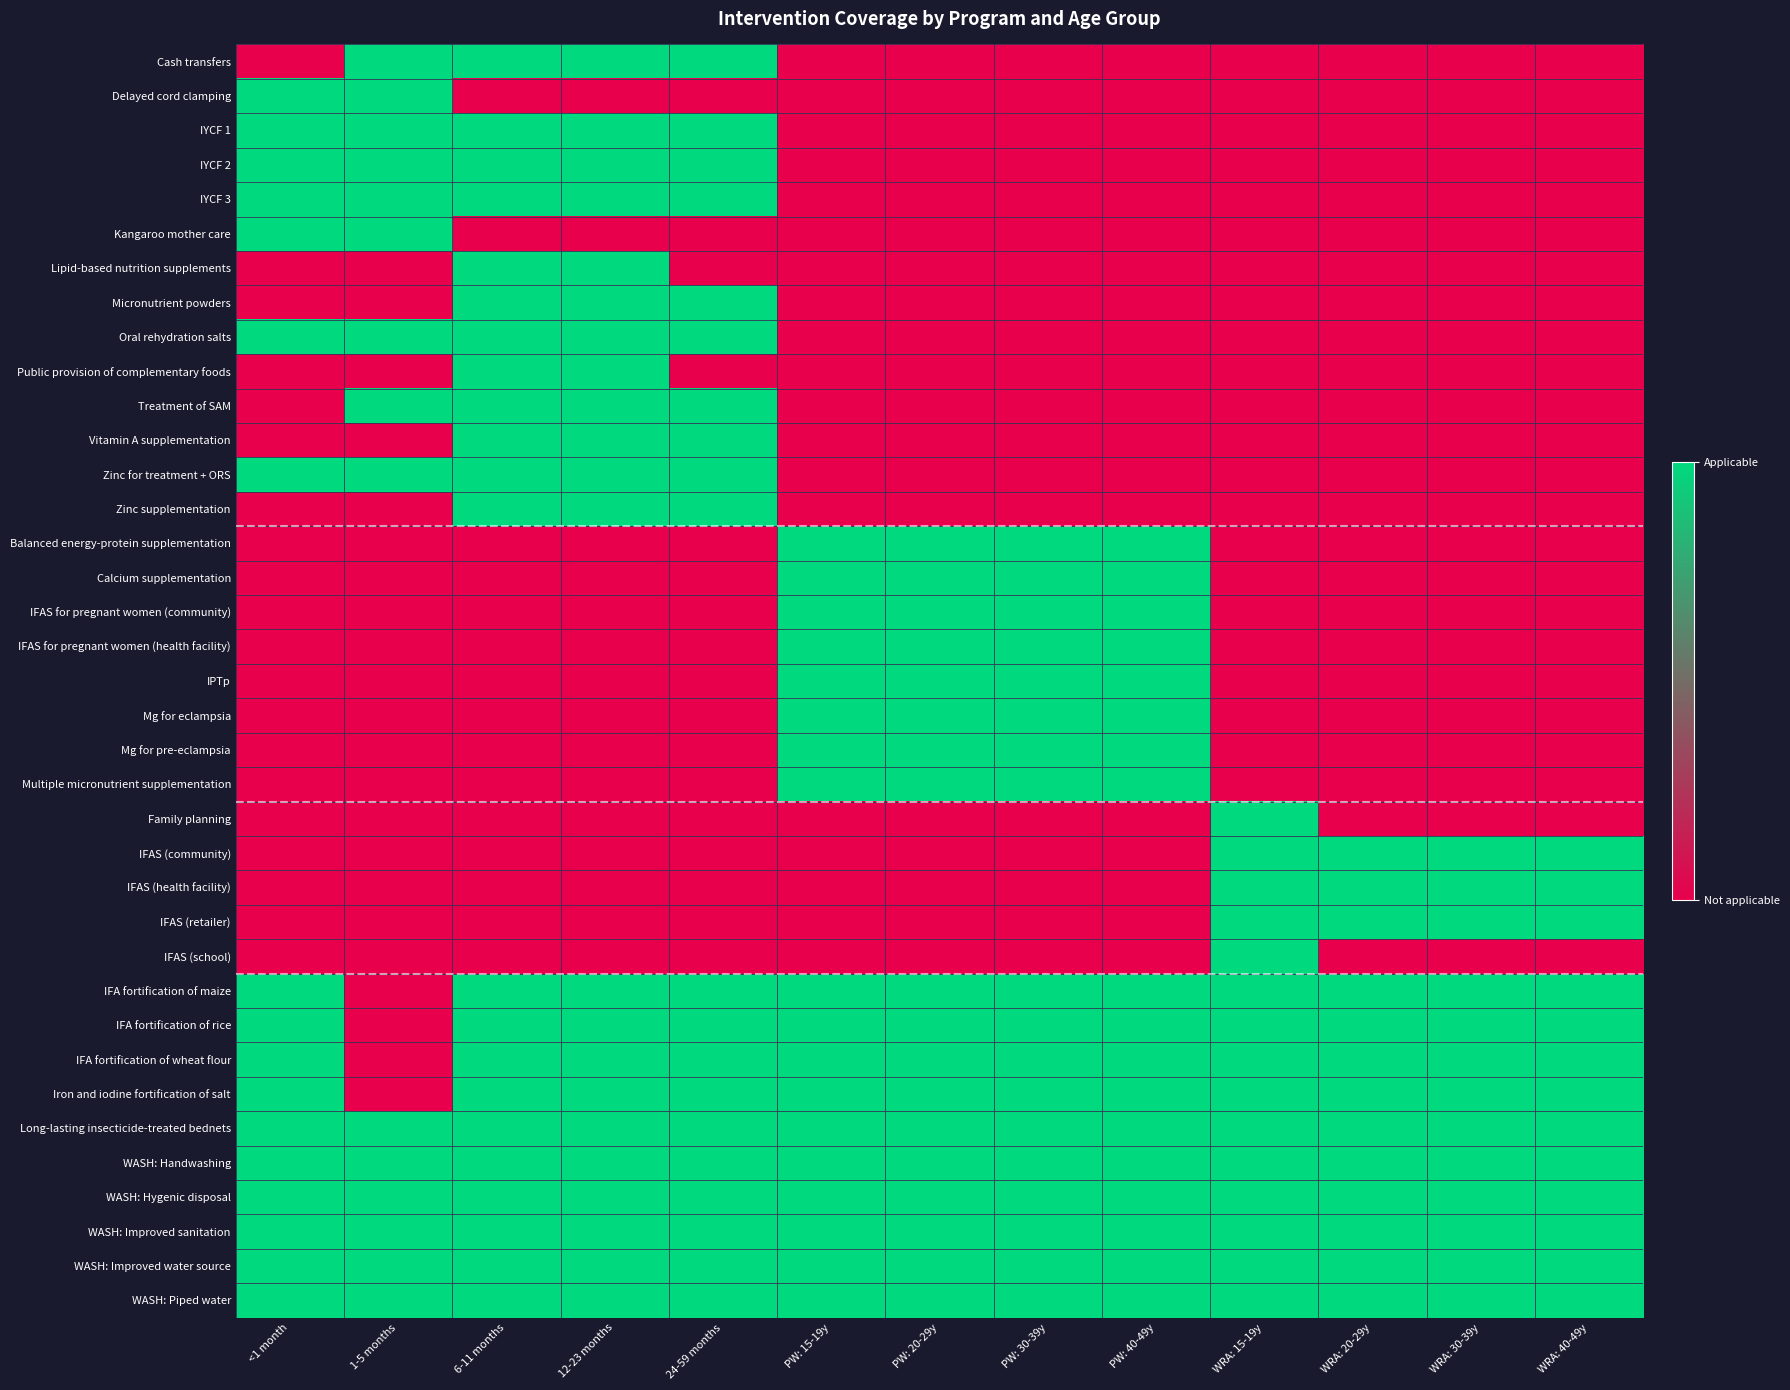

Which category has the lowest value across all series?

<1 month